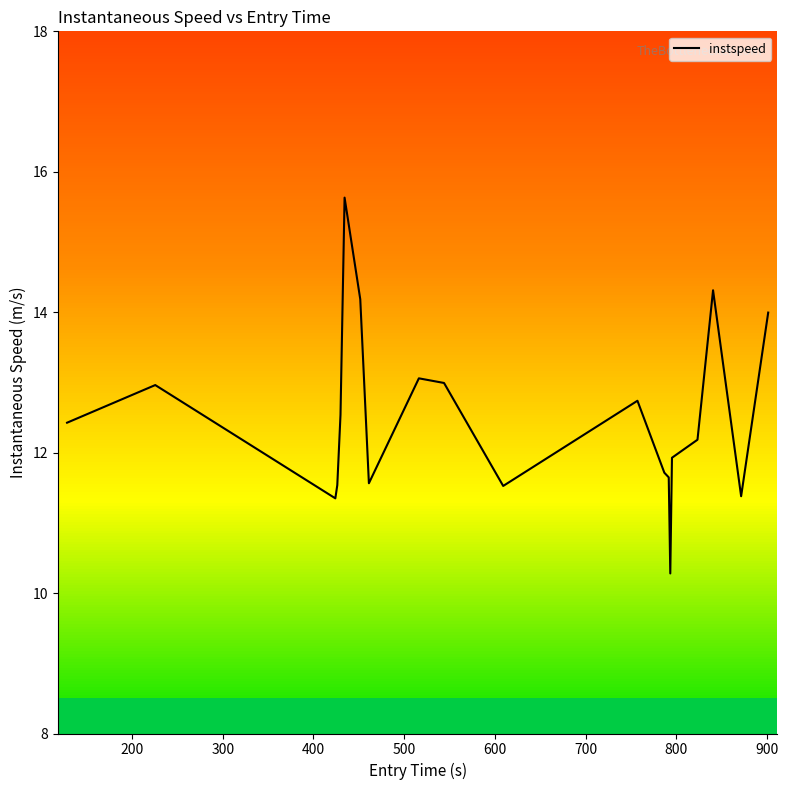

How many data points are less than 12?

9